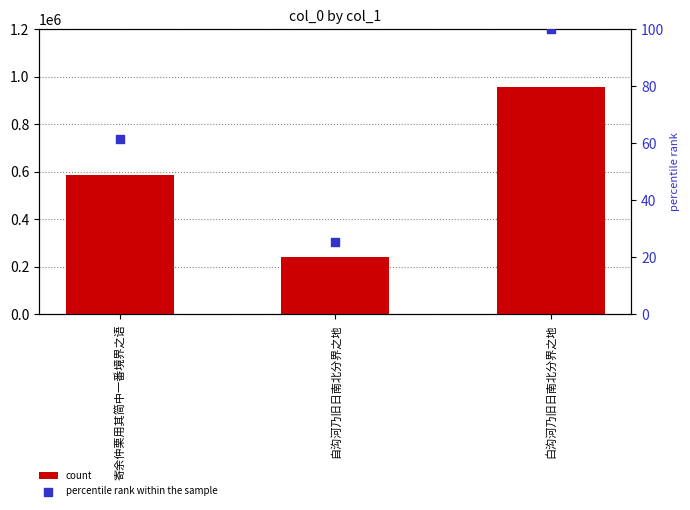

Which series has the largest Y range (max minus min)?

count